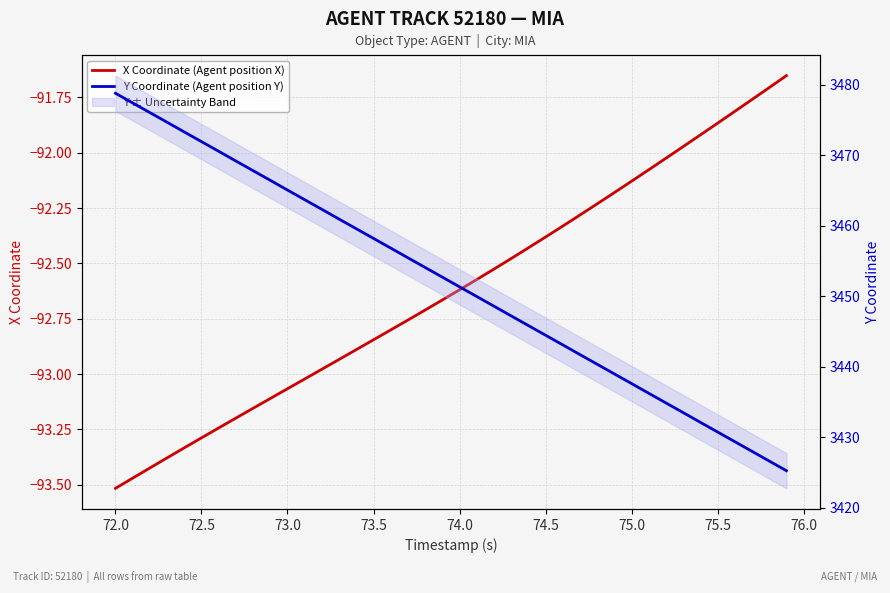

What is the difference between the second highest and minimum values in the Y Coordinate (Agent position Y) series?

52.2